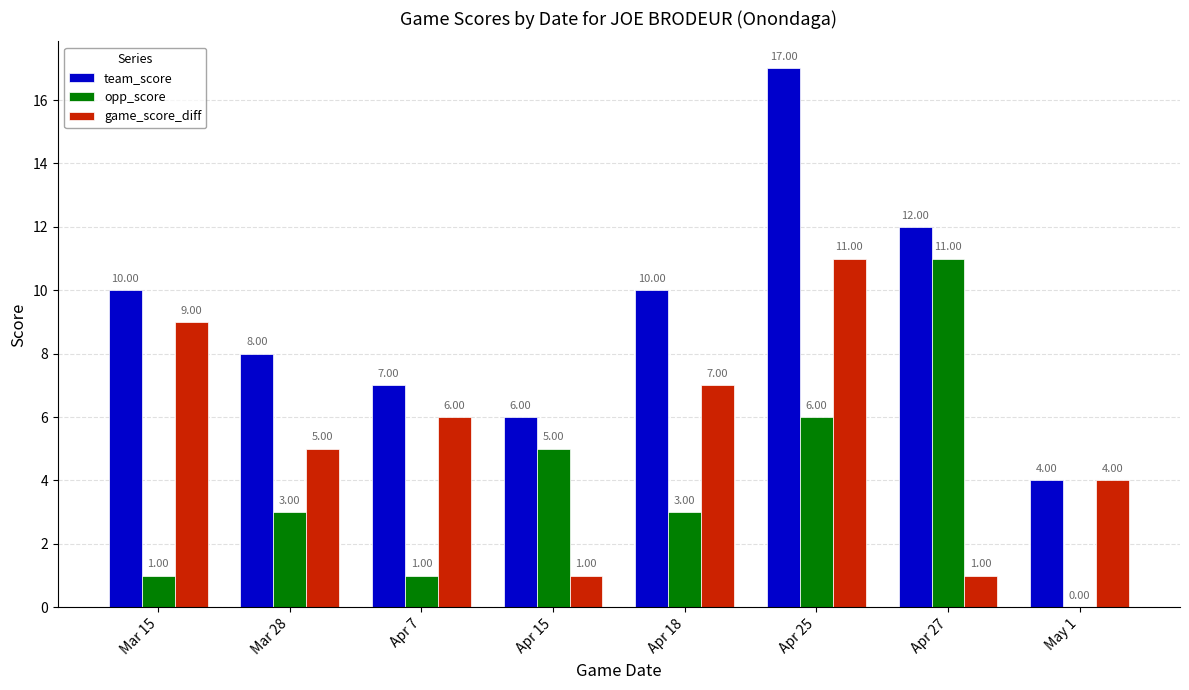

Is the value of game_score_diff at Apr 15 greater than the value of team_score at Apr 7?

No